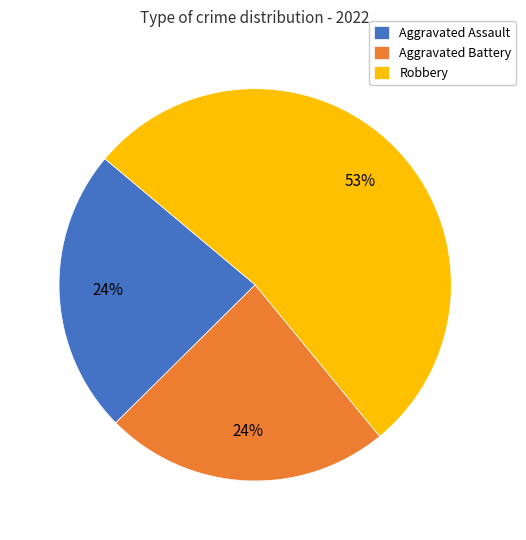

Do Aggravated Battery and Robbery together represent more than half of the pie?

Yes